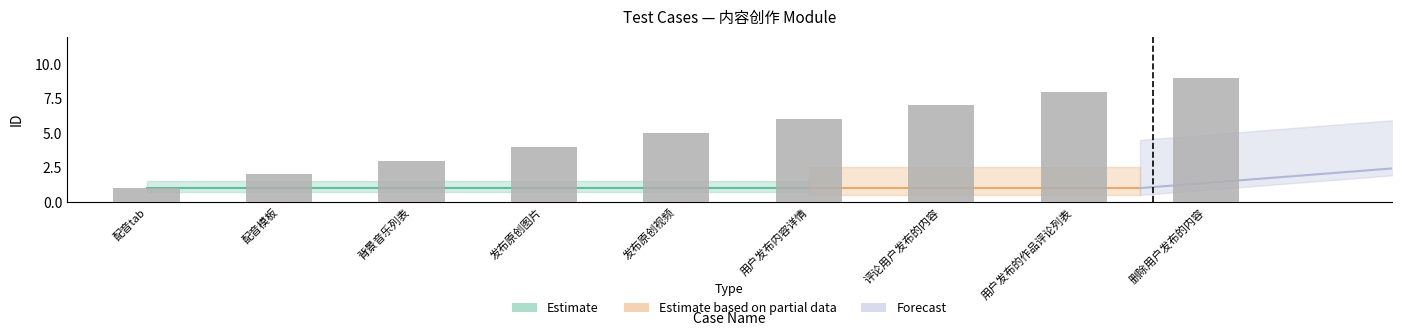

What is the smallest value displayed?

1